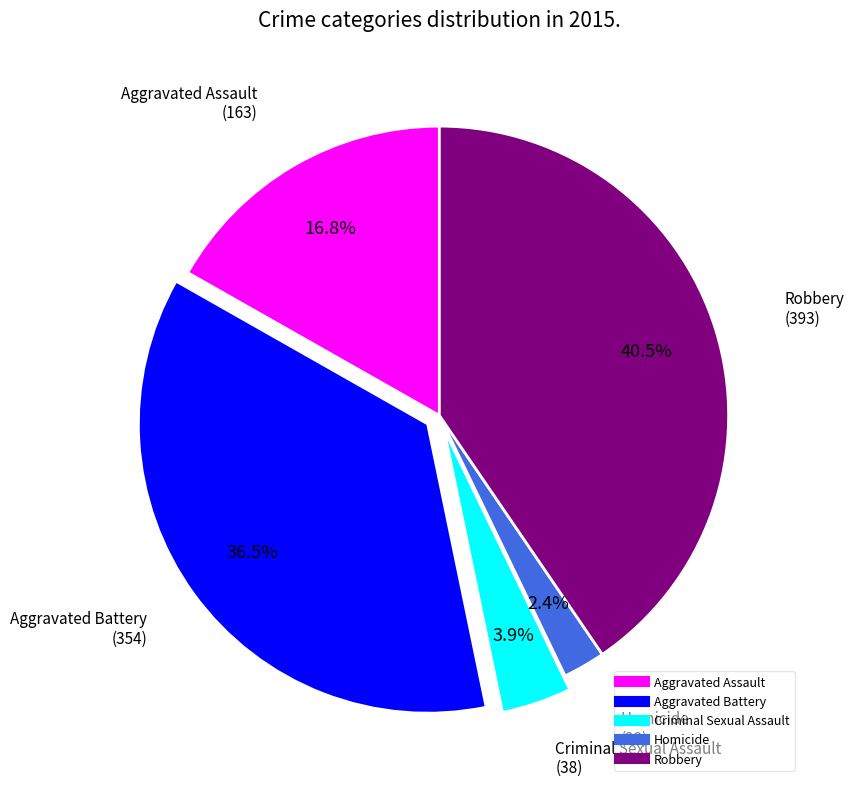

What portion of the pie excludes Robbery?

59.5%